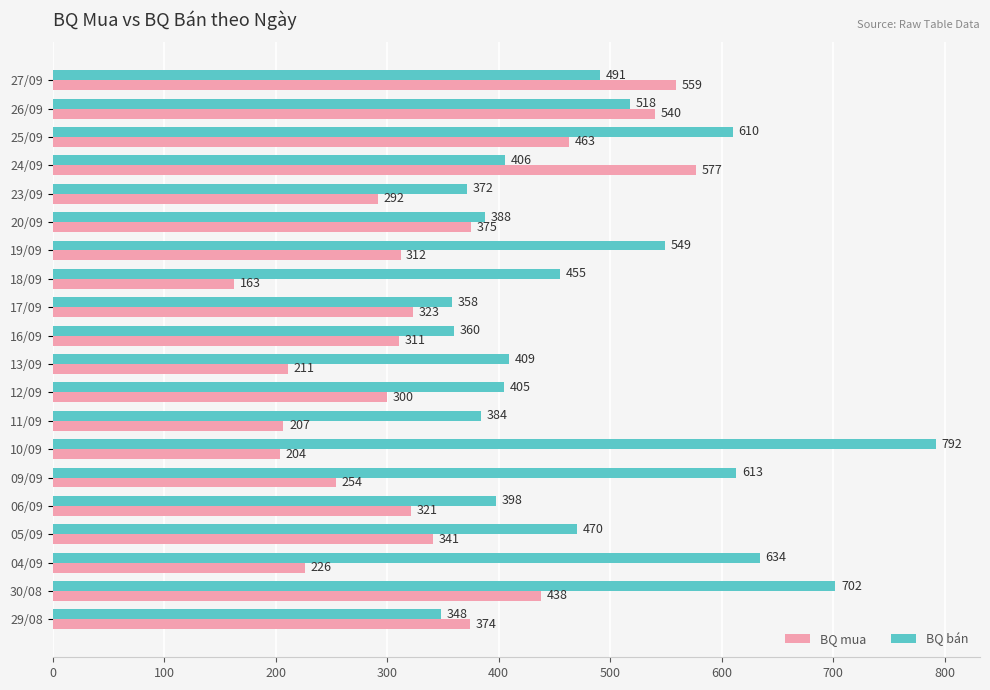

At which label does BQ bán reach its minimum?

29/08